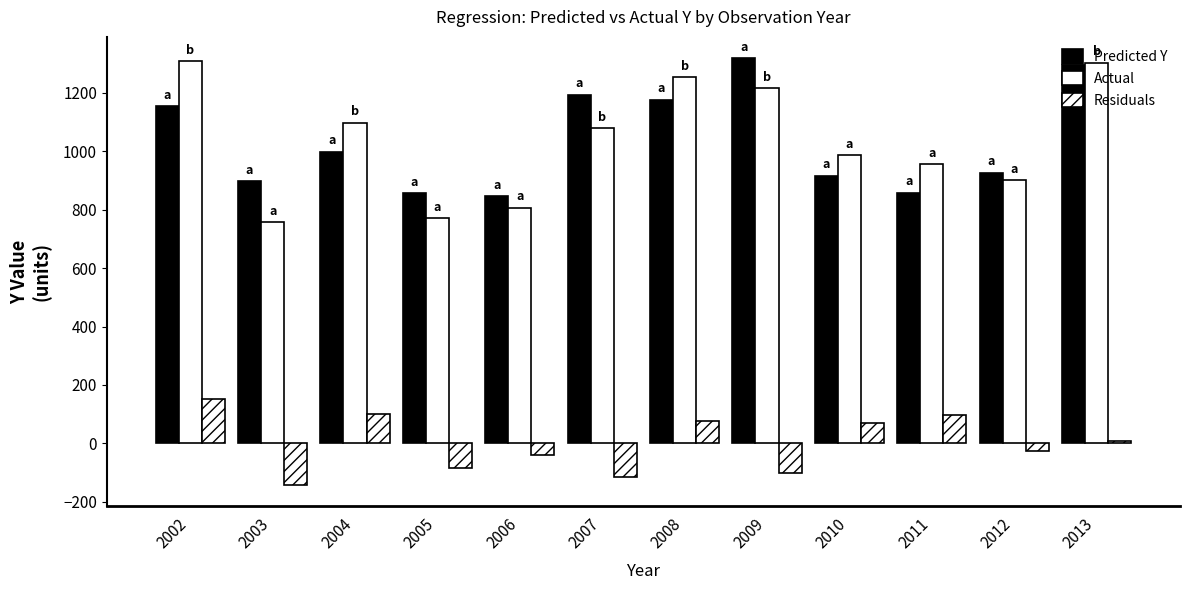

Does the chart contain any negative values?

Yes